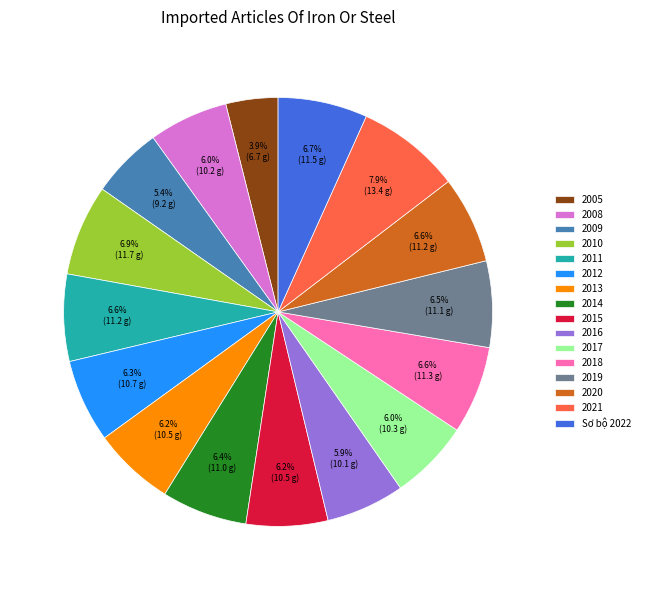

Count the number of slices in the pie.

16